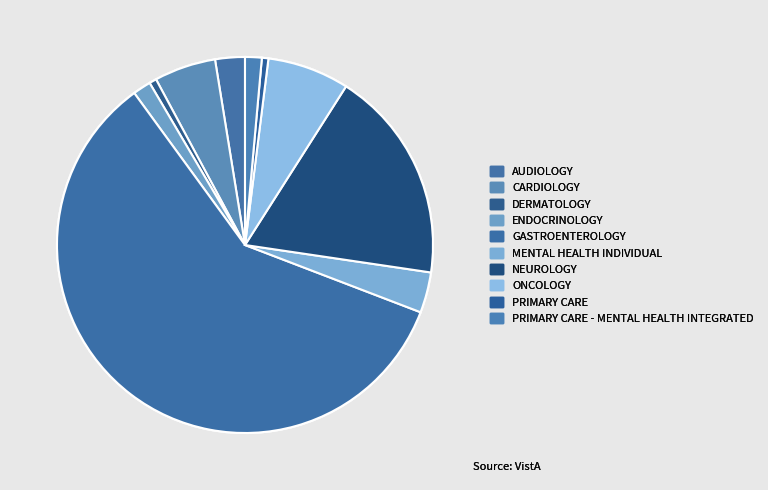

How many segments does this pie chart have?

10